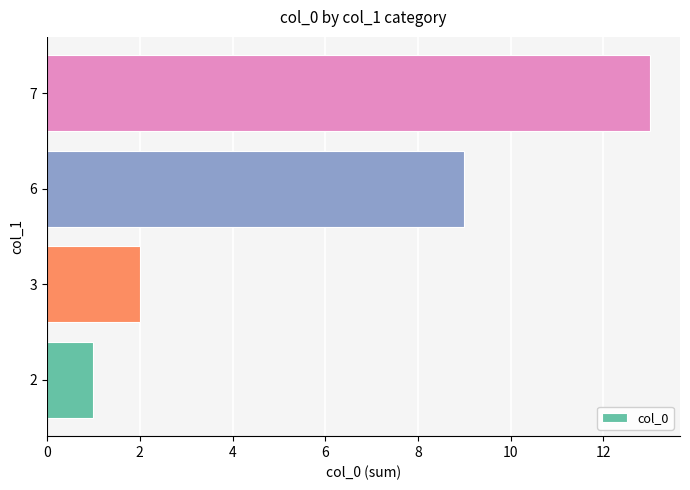

Count the number of categories in the chart.

4